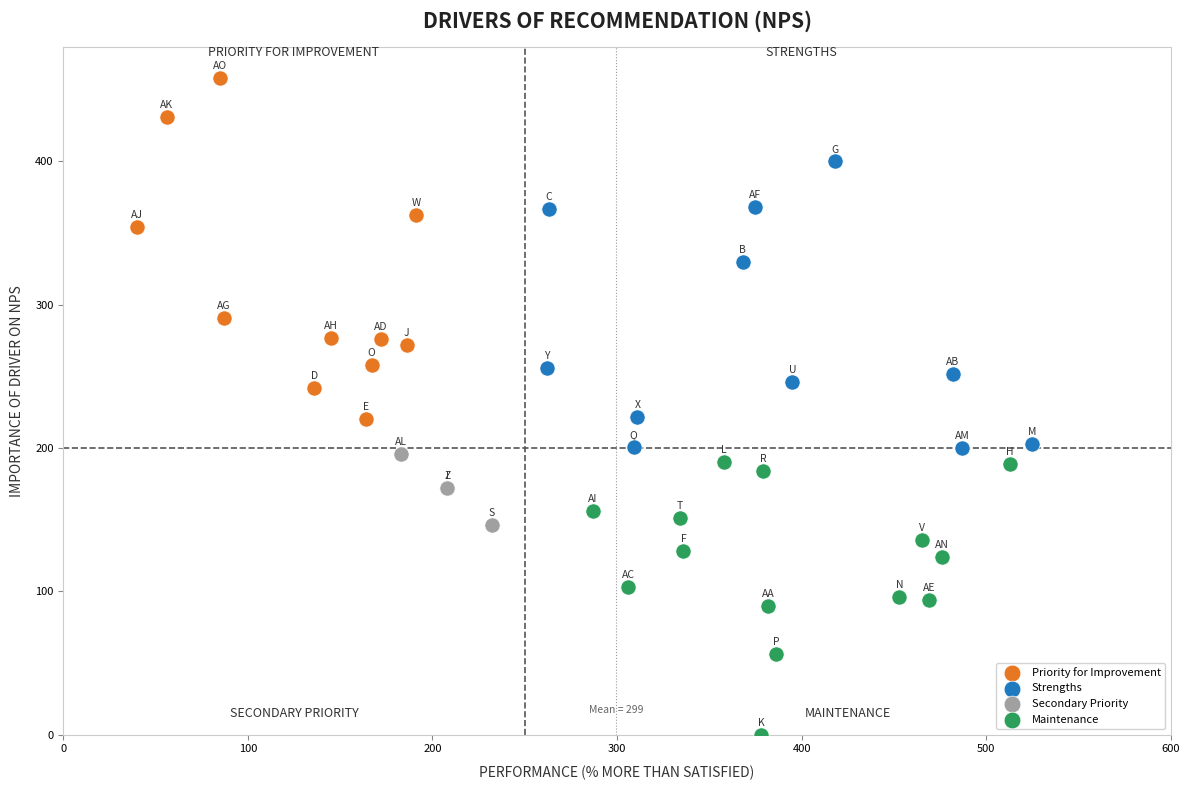

Which series contains the highest Y value?

Priority for Improvement